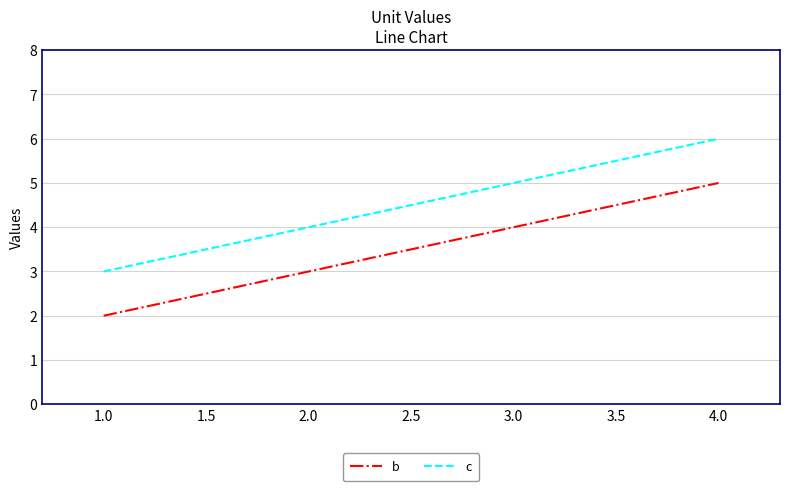

Count the number of categories in the chart.

3